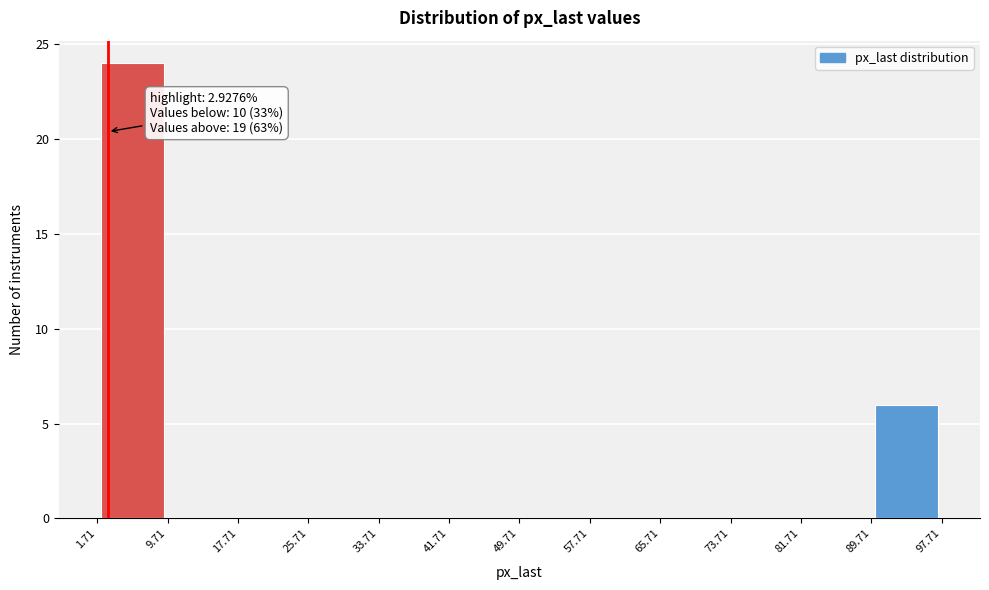

Over which range of the x-axis is the bar tallest?

1.71 to 9.71